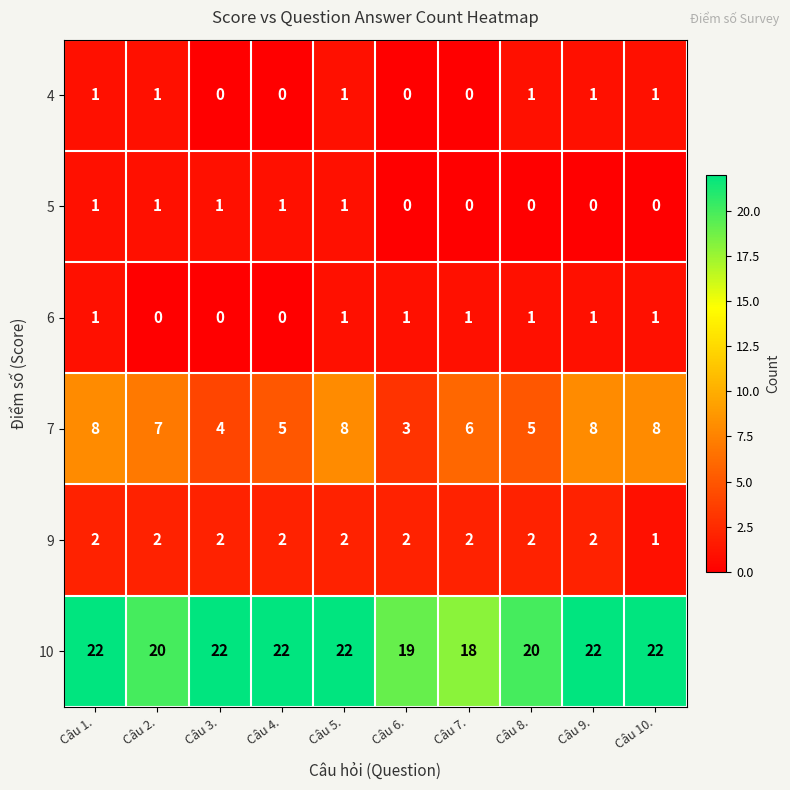

The 9 series shows 2 at Câu 8.. True or false?

True